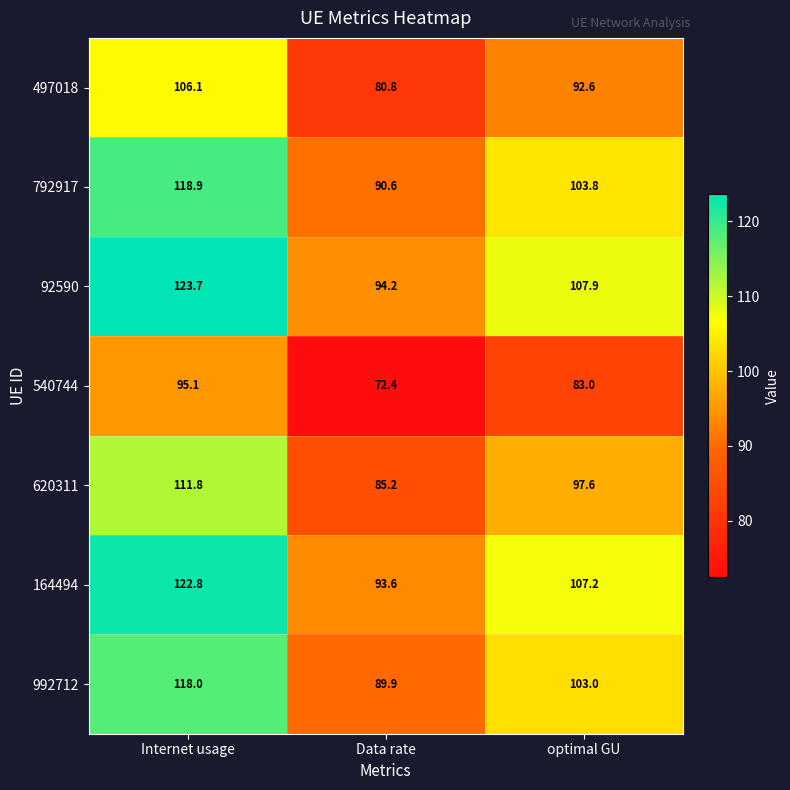

How many distinct data groups are displayed?

7